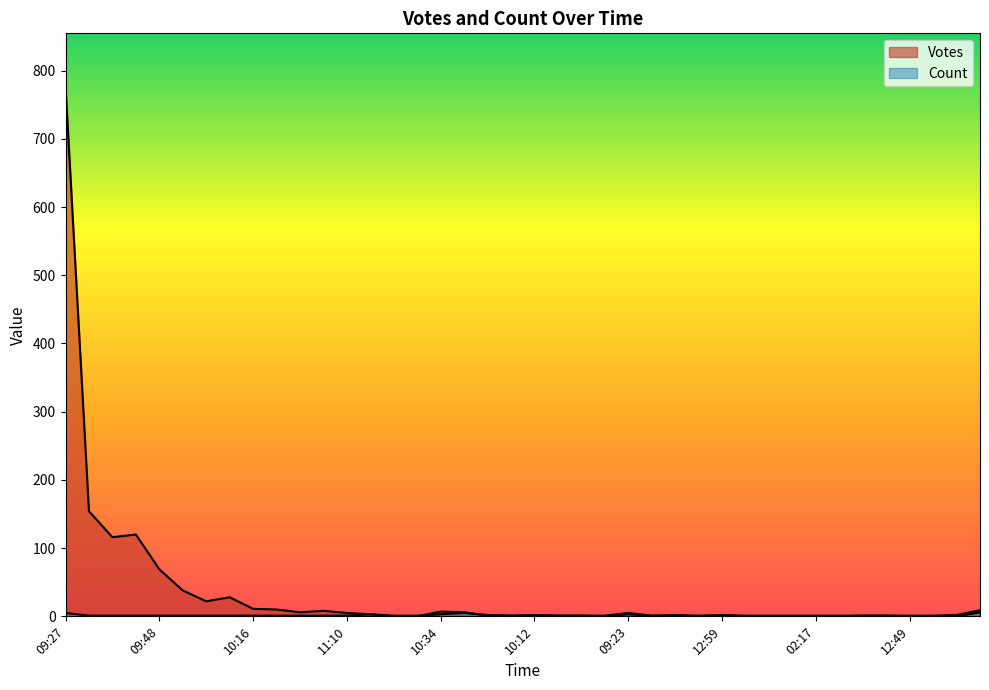

Which has a higher value, 20:51 or 07:01?

20:51